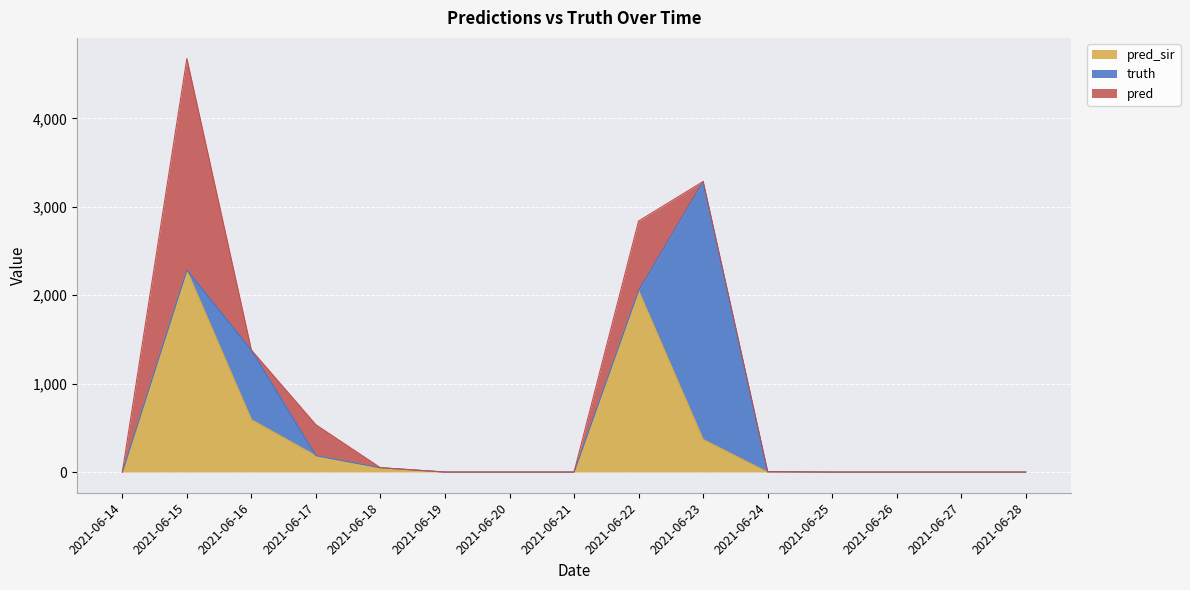

Reading left to right, extract all data points from this chart.

pred_sir: 0	2285	594	186	49	0	0	0	2054	370	0	0	0	0	0
truth: 0	0	786	0	0	0	0	0	0	2917	5	0	0	0	0
pred: 0	2393	0	349	0	0	0	0	786	0	0	0	0	0	0